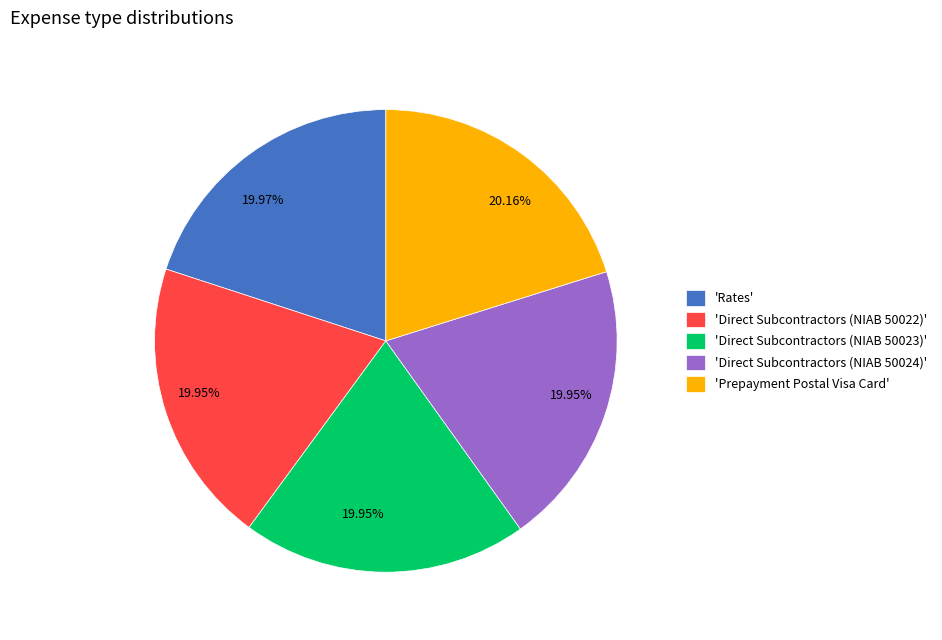

Is the sum of 'Prepayment Postal Visa Card' and 'Direct Subcontractors (NIAB 50024)' greater than half?

No